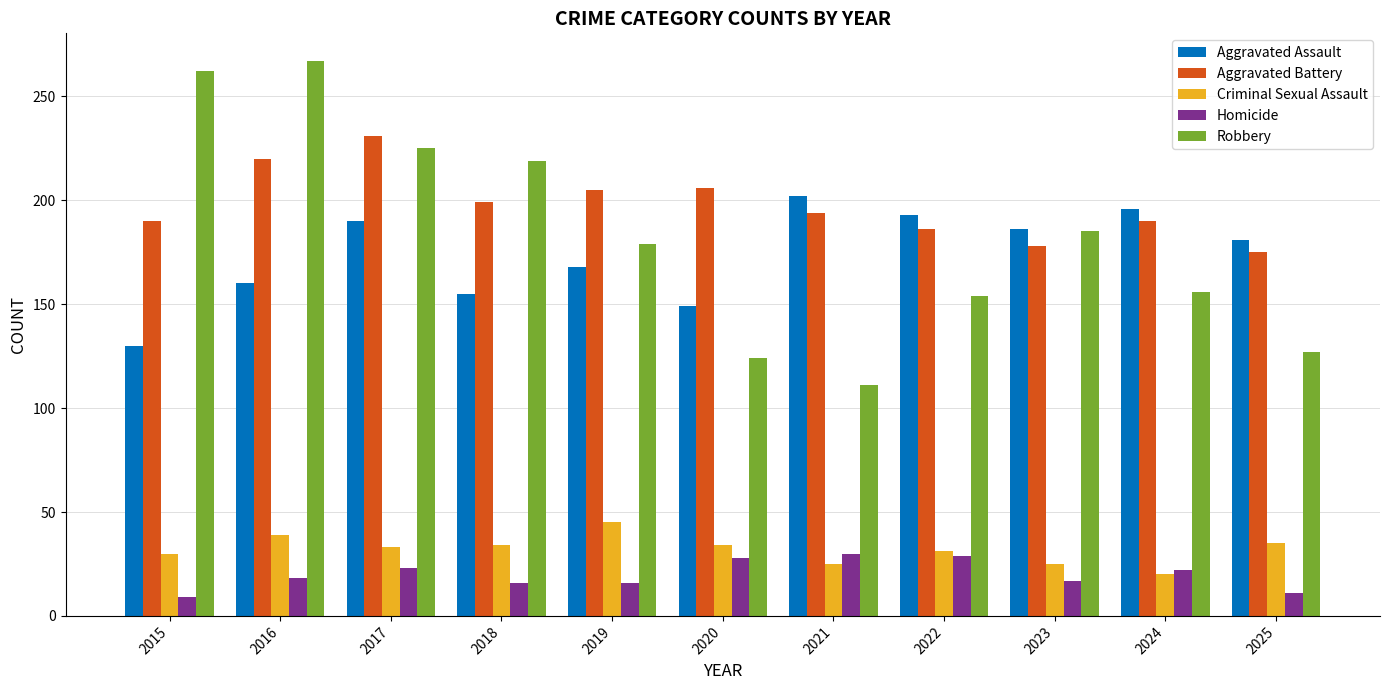

How many groups of bars are there?

11